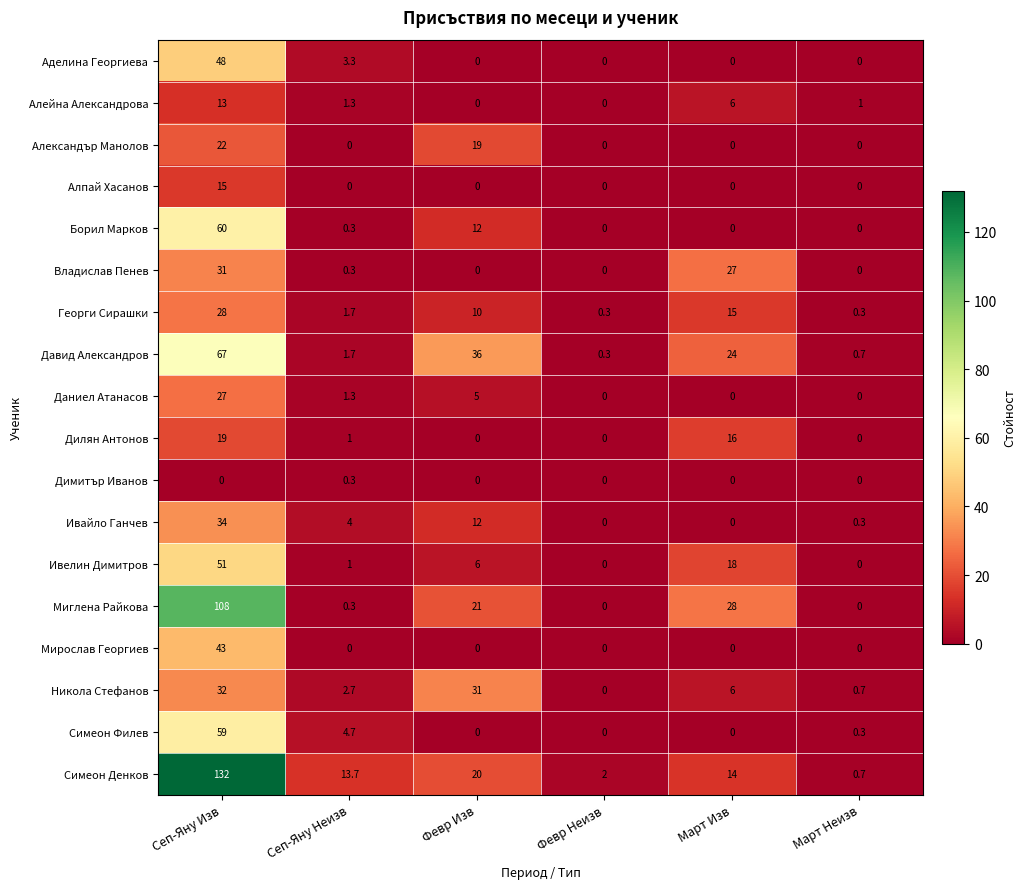

Which series has the largest total across all categories?

Симеон Денков